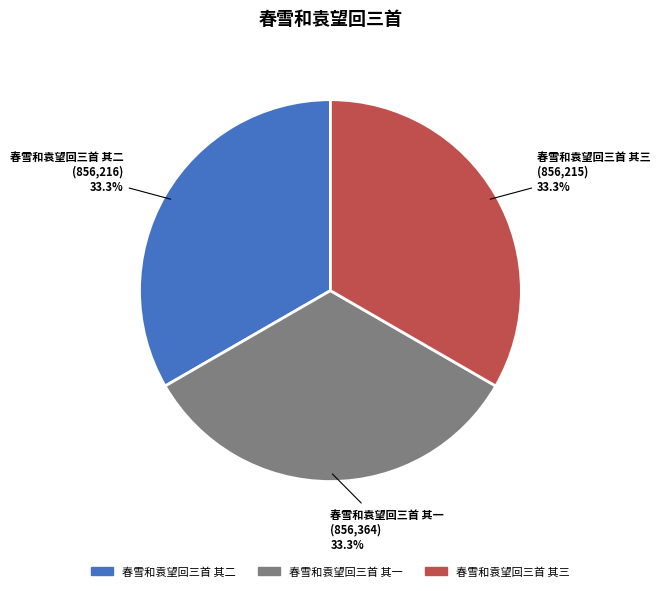

Combined, do 春雪和袁望回三首 其二 and 春雪和袁望回三首 其一 account for over 50%?

Yes